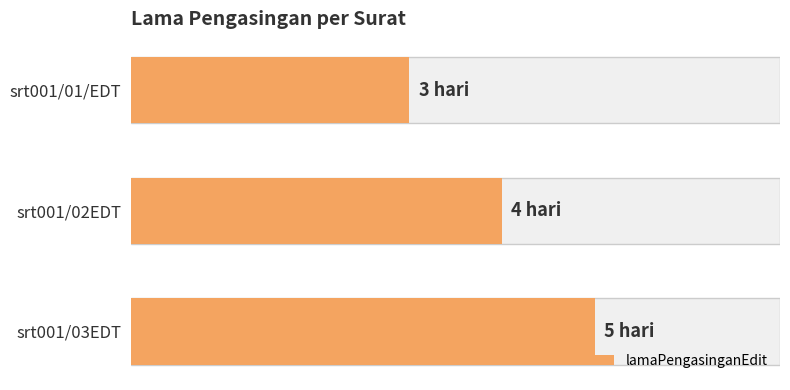

How many bars are there in total?

3